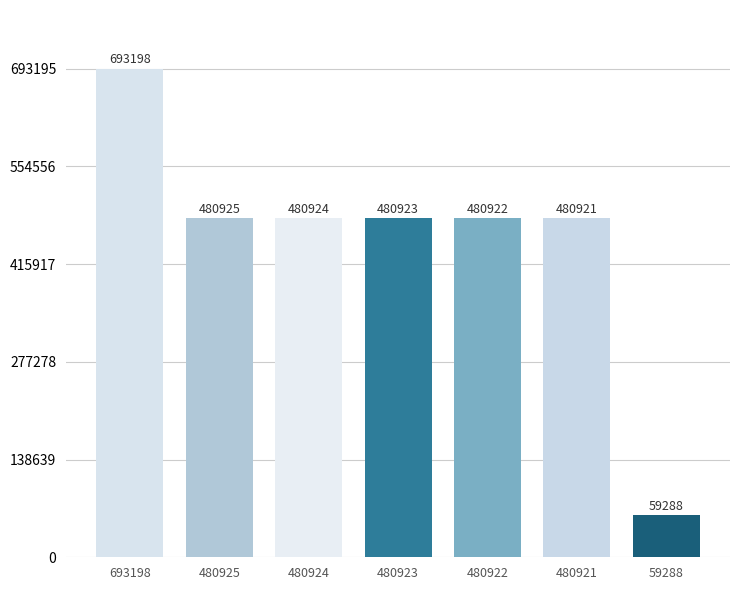

What is the average value?

451014